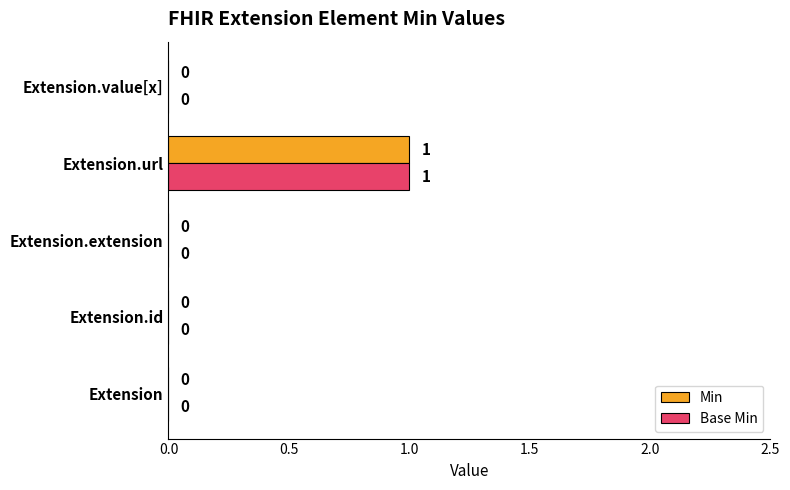

At which category is the sum across all series the highest?

Extension.url